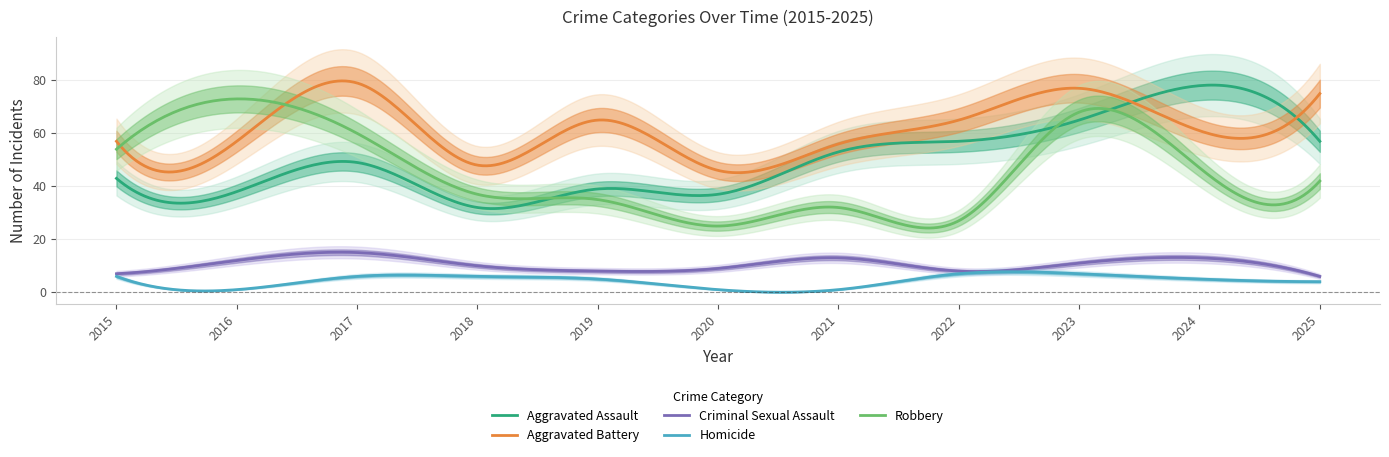

What is the value of the Robbery point at the 4th from the left?

37